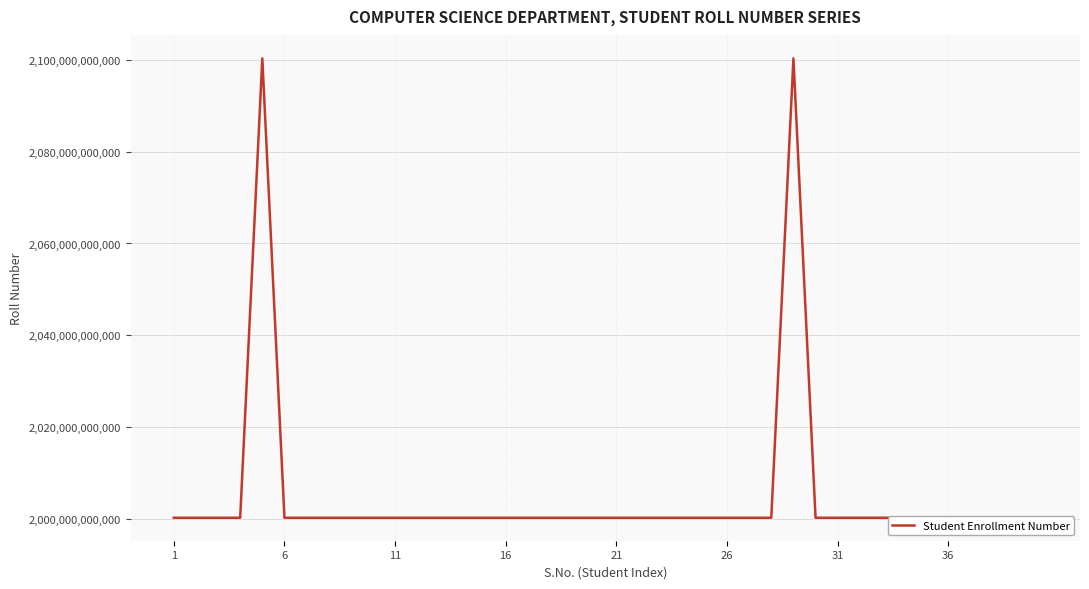

Is it true that the value at 1 is 2805496746388?

False